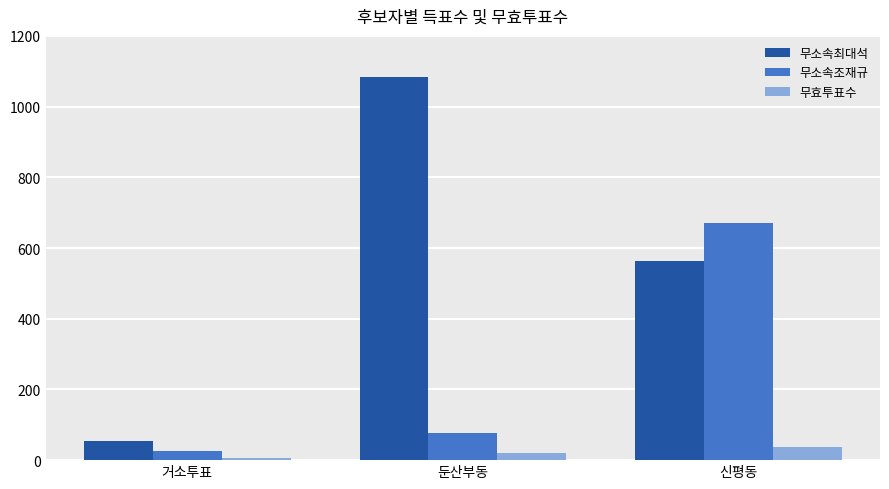

What is the spread (max minus min) of values at 신평동?

635